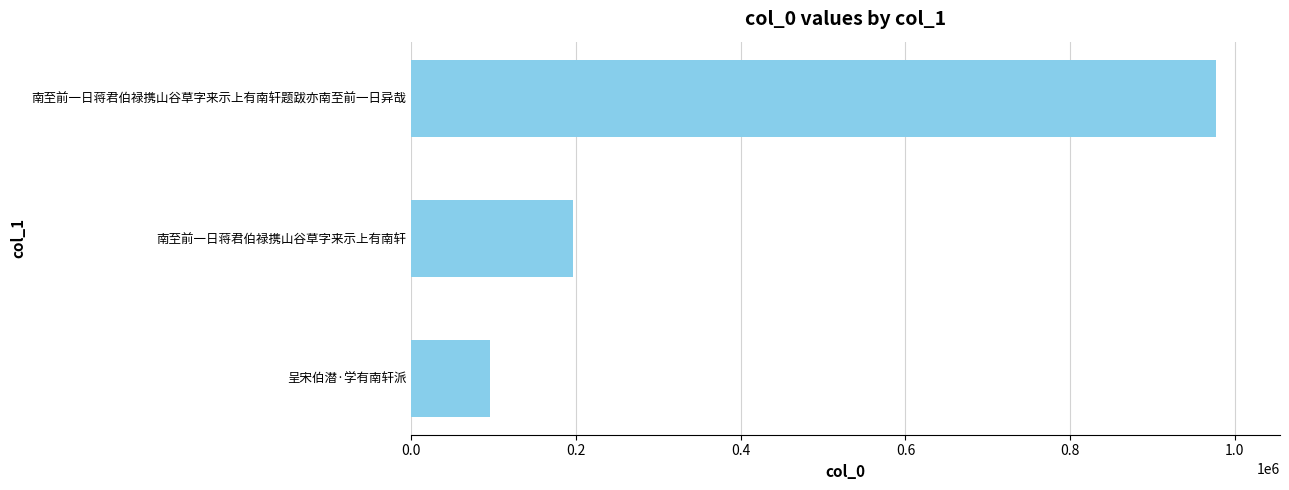

What value does the data have at 南至前一日蒋君伯禄携山谷草字来示上有南轩题跋亦南至前一日异哉, to the nearest 50?

976750